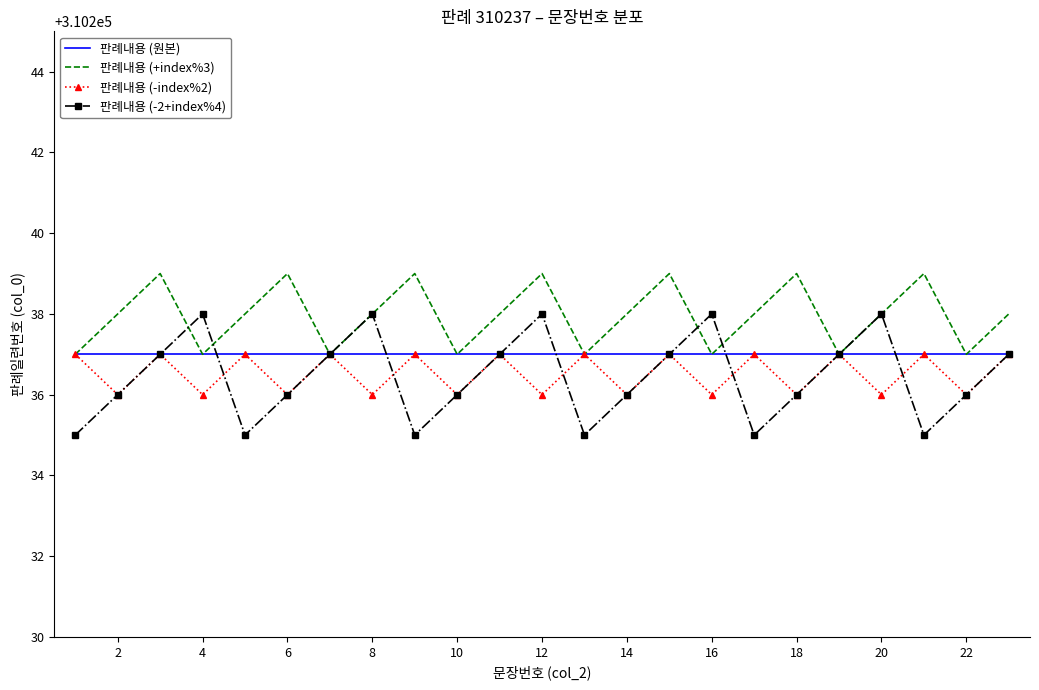

What is the greatest value displayed?

310239